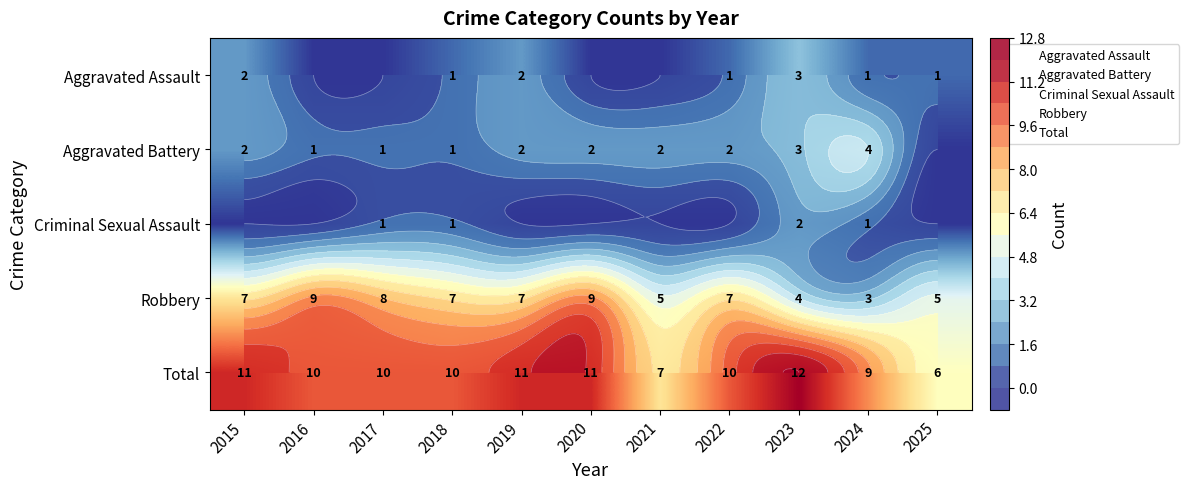

Between 2023 and 2025, which series saw the biggest shift?

Total